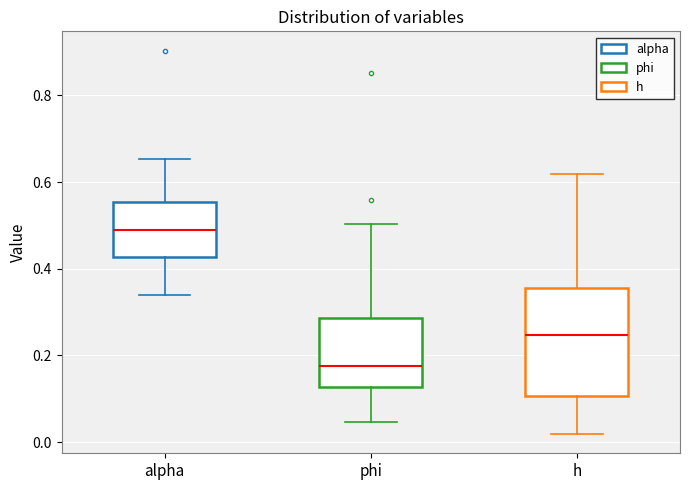

Where does the upper whisker of the box for h end on the y-axis? The values are not printed on the chart, so give them approximately, as read against the axis.

0.62